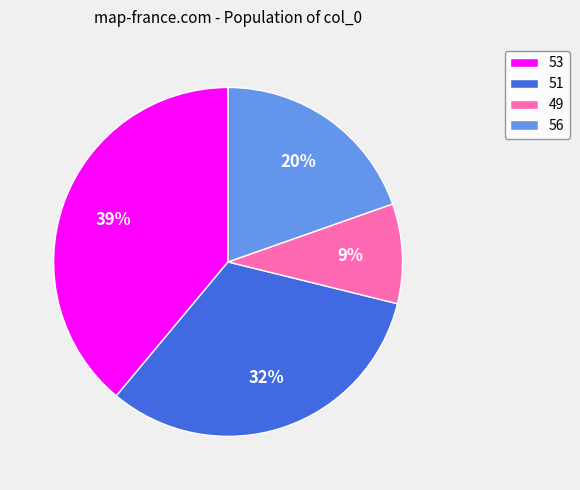

Does 53 represent more than half of the total?

No